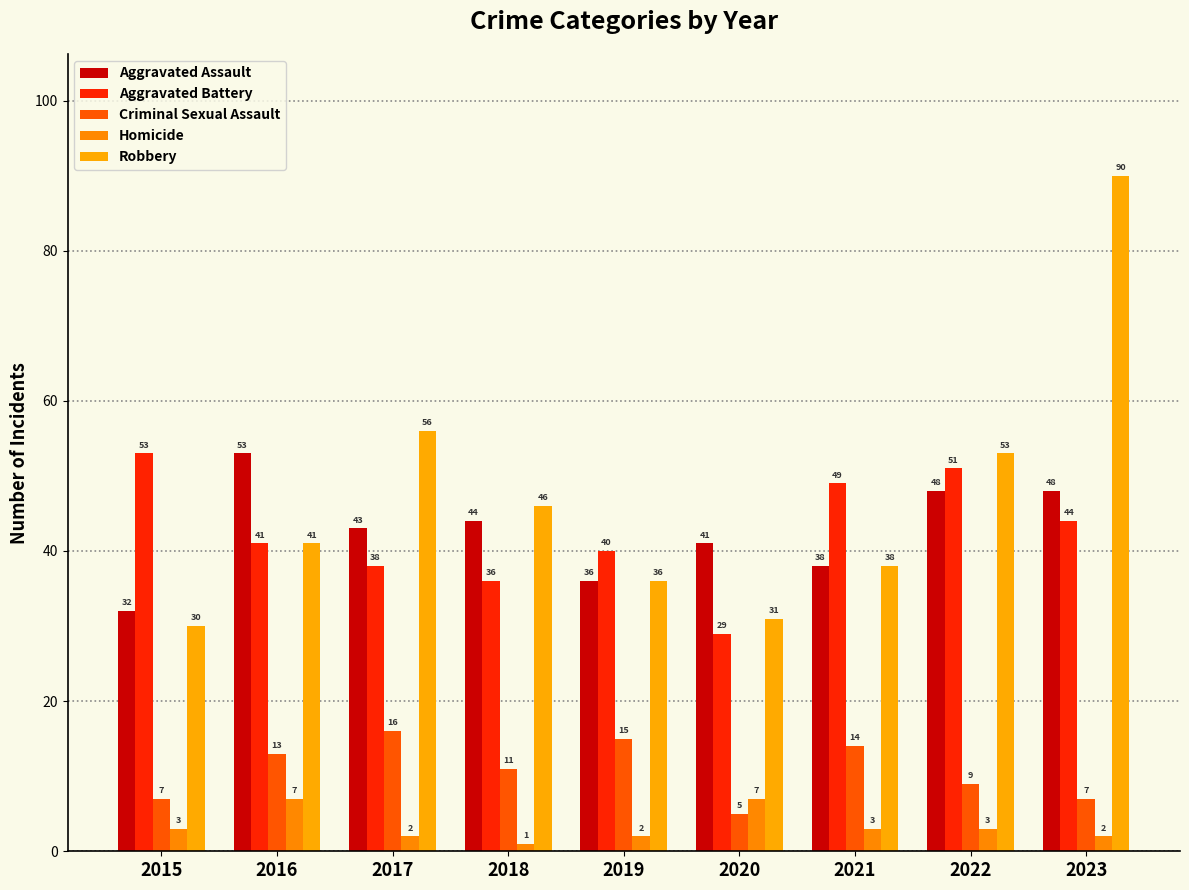

At which label is Robbery closest to 60?

2017